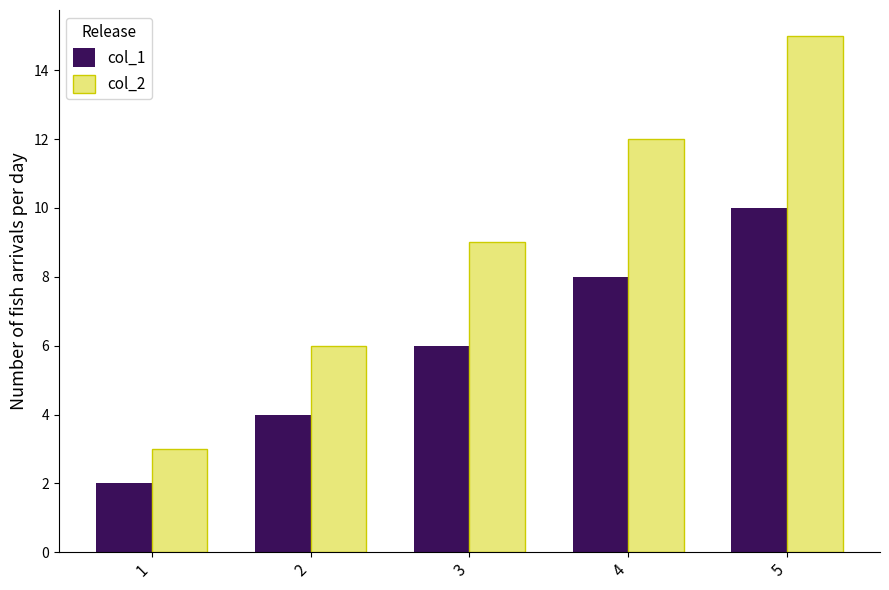

True or false: col_2 has a value of 2 at 3.

False